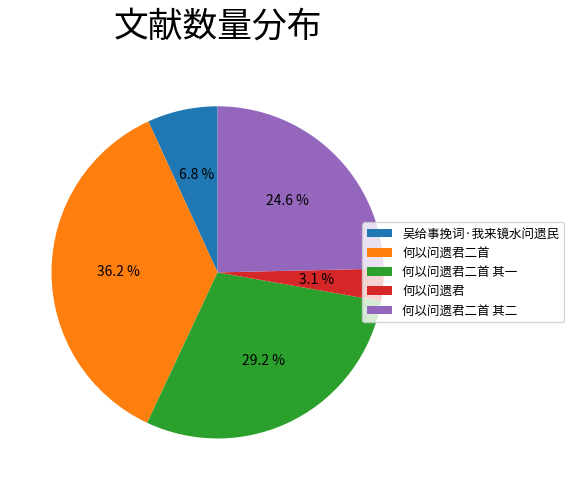

How much of the chart is everything except 何以问遗君二首?

63.8%